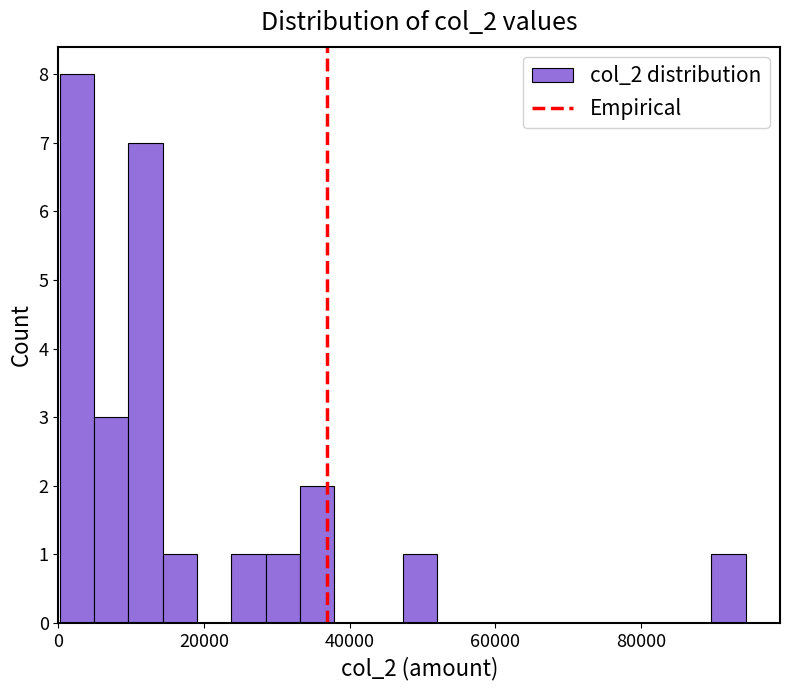

Read against the x-axis, roughly where is the centre of the tallest bar?

2000